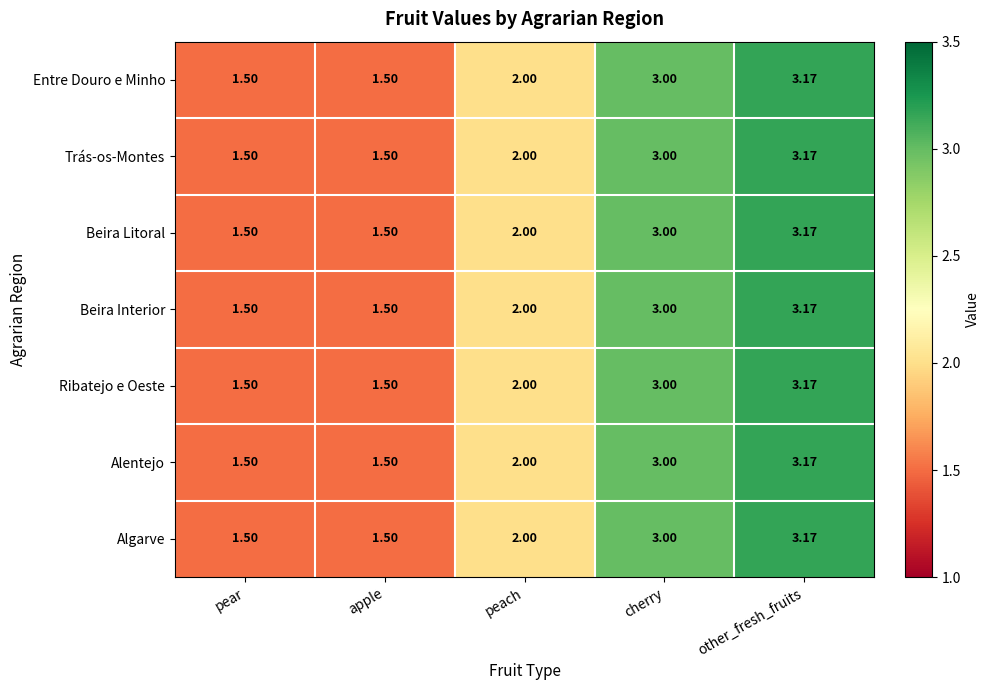

At which category does the chart reach its peak across all series?

other_fresh_fruits